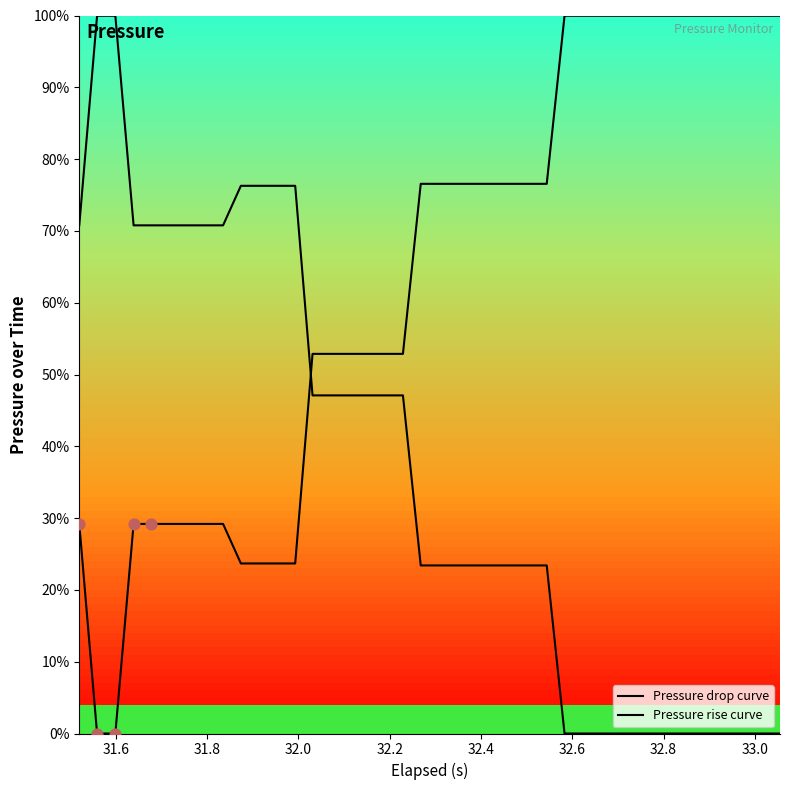

What are all the series names shown in the legend?

Pressure drop curve, Pressure rise curve